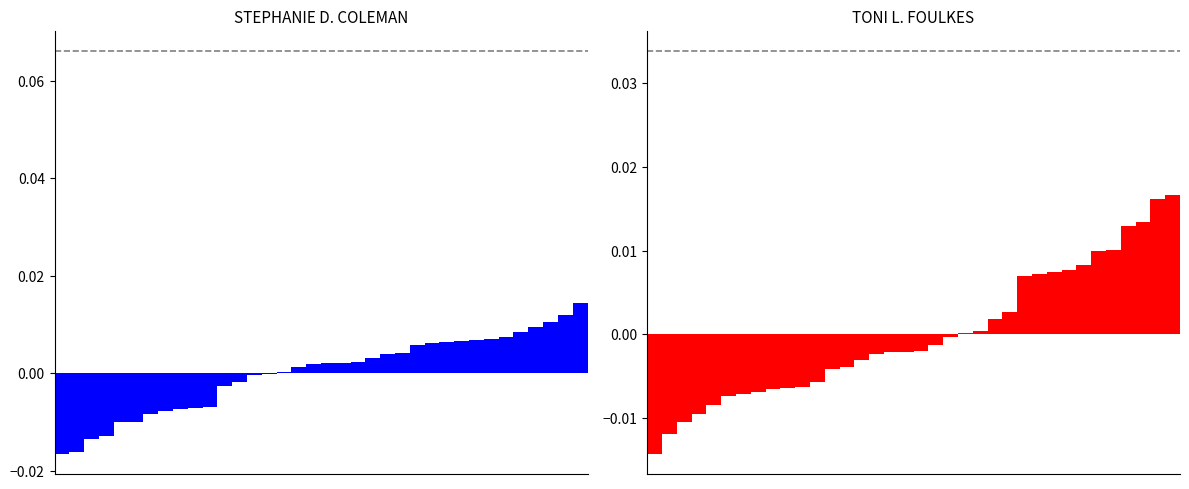

How many values in the STEPHANIE D. COLEMAN series exceed 0?

21